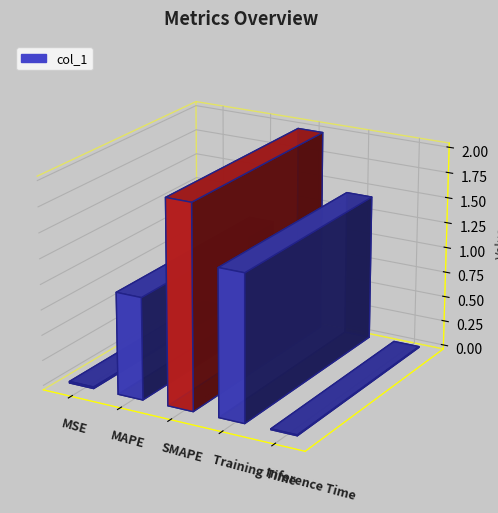

List the labels in order of value, smallest first.

Inference Time, MSE, MAPE, Training Time, SMAPE